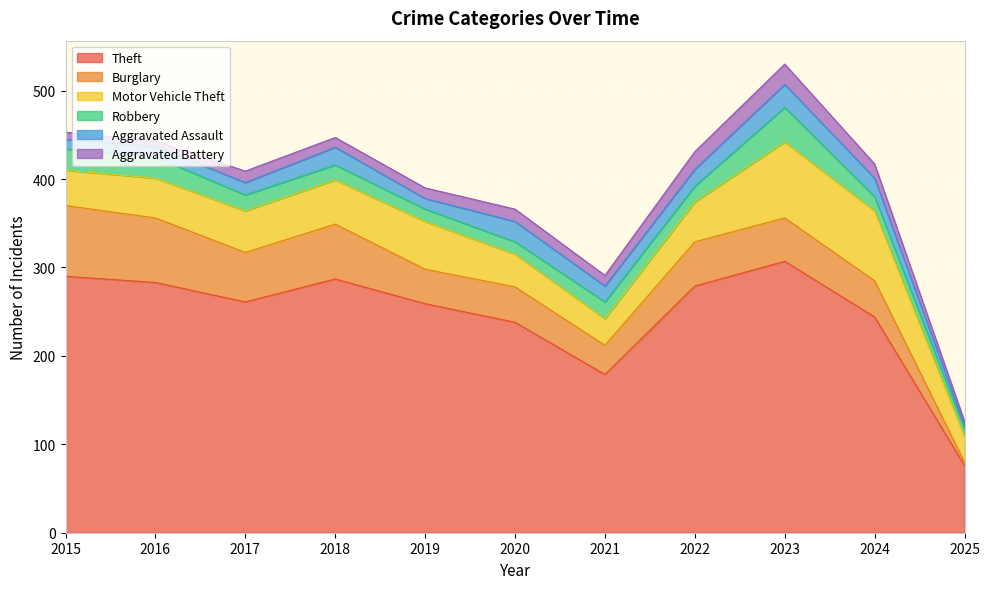

What are all the series names shown in the legend?

Theft, Burglary, Motor Vehicle Theft, Robbery, Aggravated Assault, Aggravated Battery